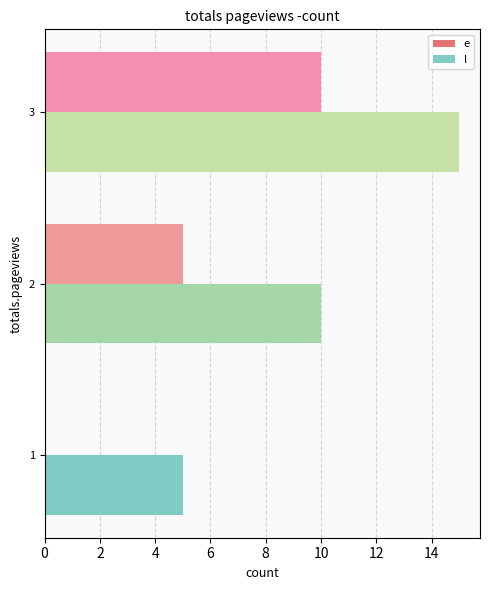

The value of l at 2 is 10. True or false?

True